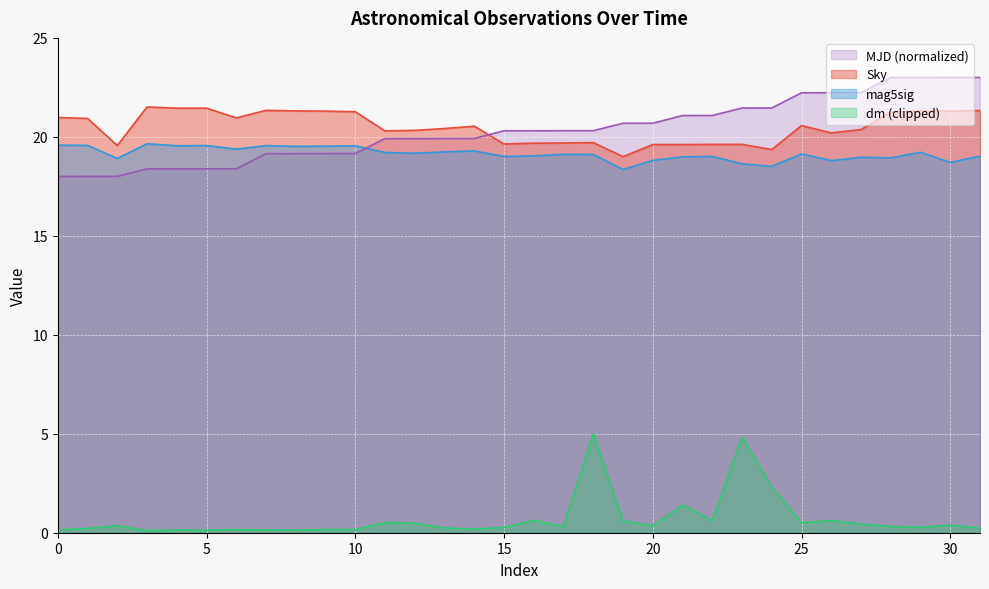

At which category does mag5sig reach its first local valley?

2